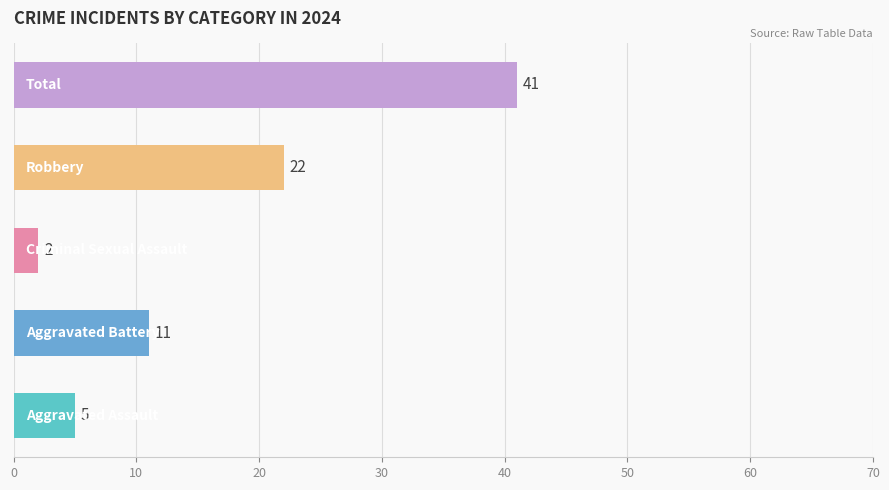

Reading bottom to top, list all the values displayed in this chart.

5	11	2	22	41